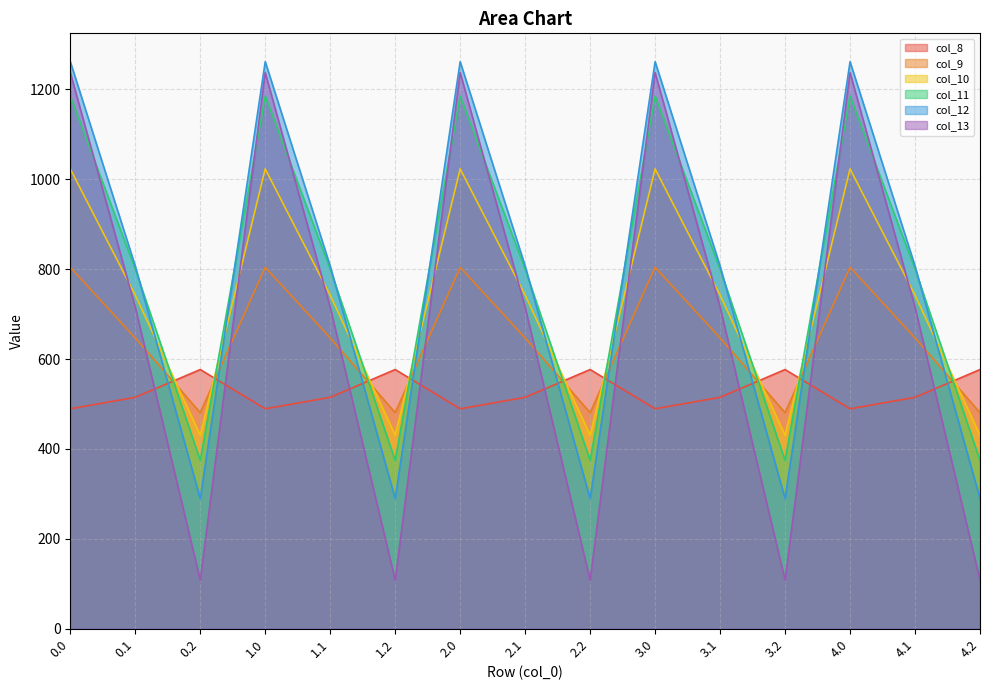

What is the minimum value for col_8?

489.3